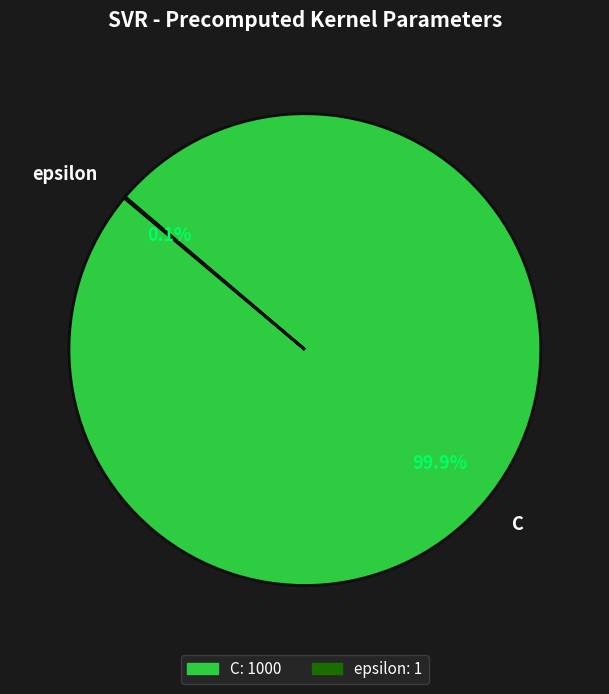

Which slice is the largest?

C